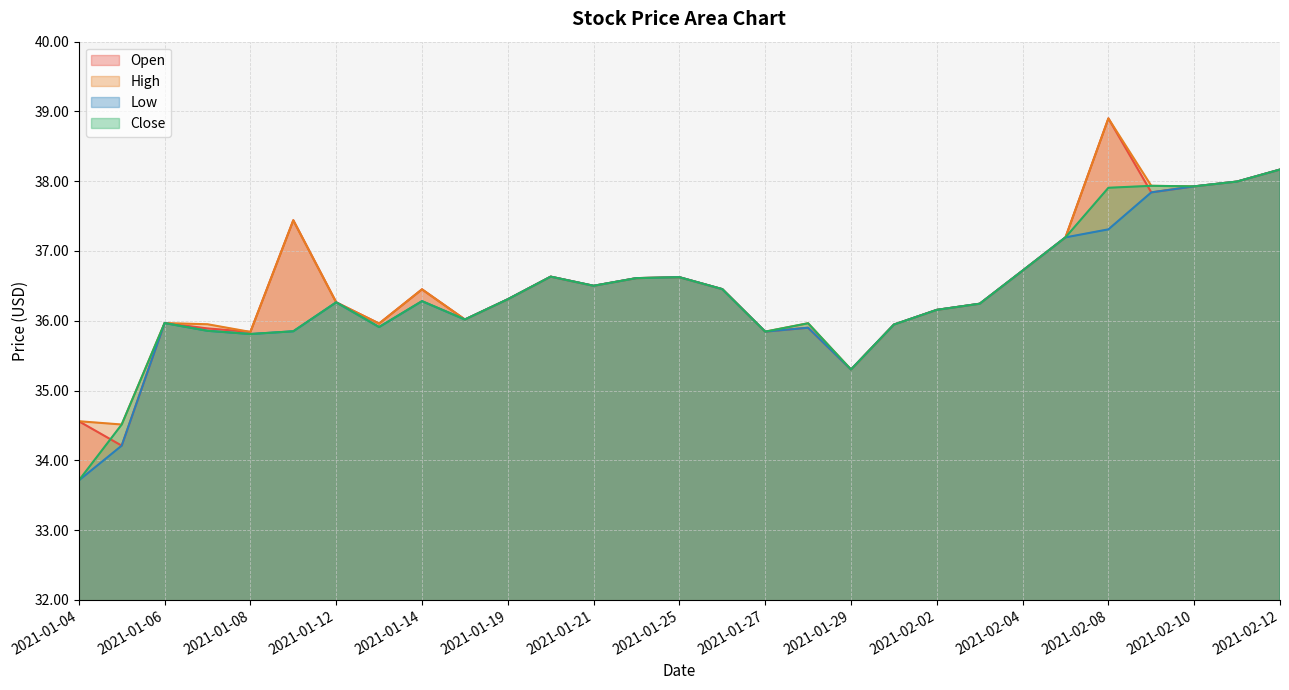

What is the label of the 26th point from the right?

2021-01-07